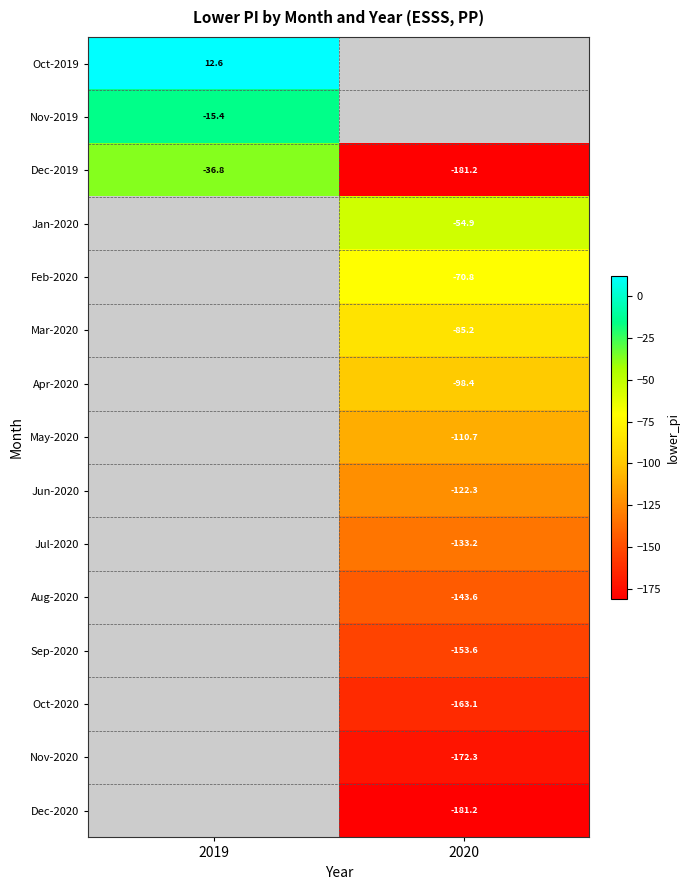

At which label does Oct-2019 reach its minimum?

2019